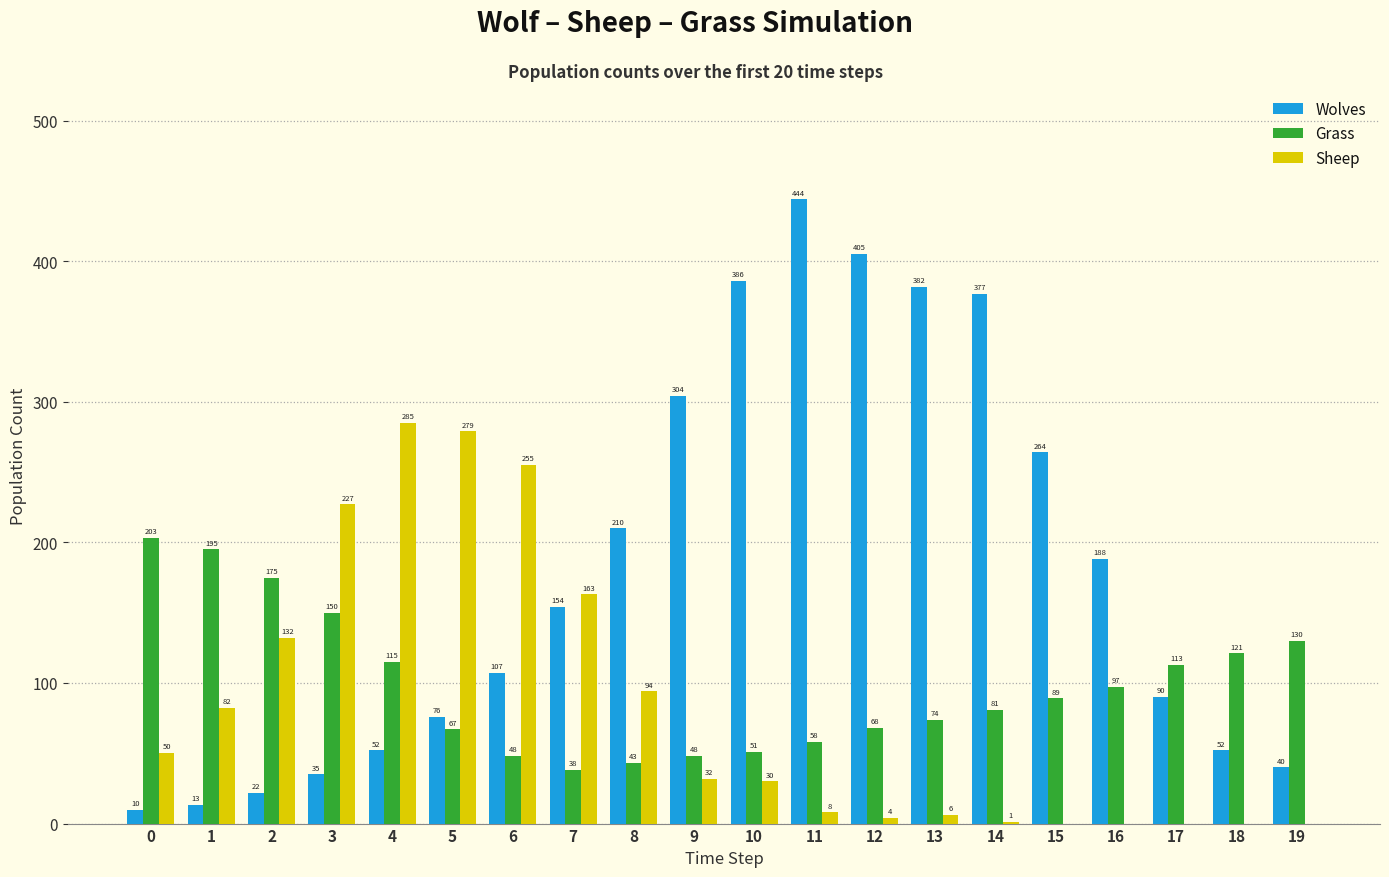

Read the Wolves value at 5, to the nearest 50.

100